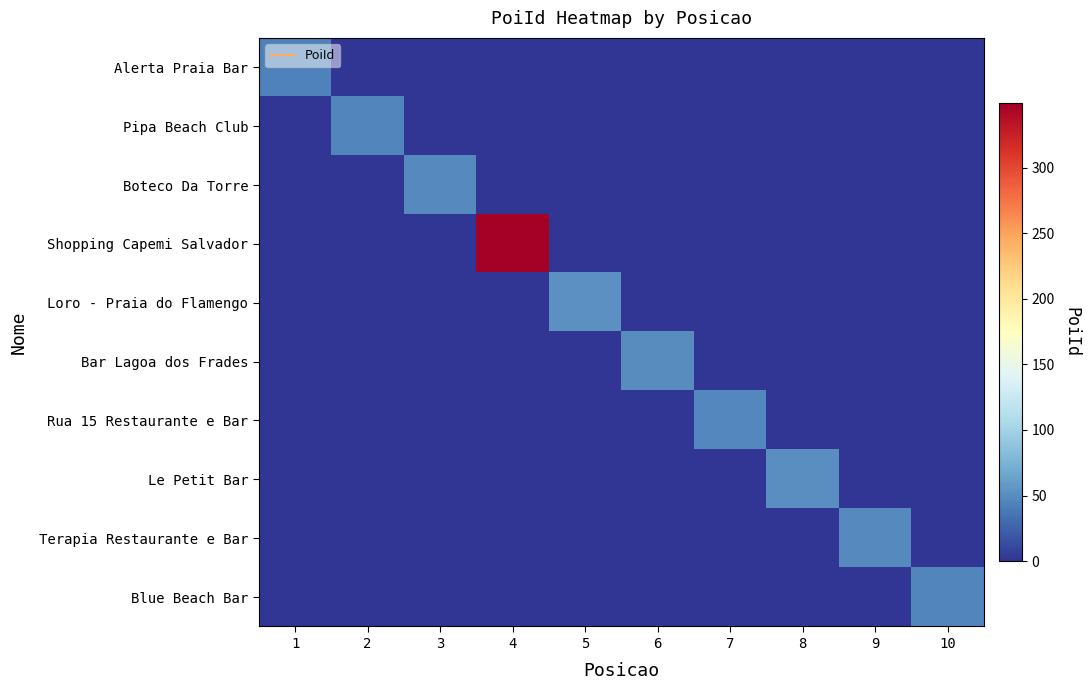

Reading left to right, extract all data points from this chart.

Alerta Praia Bar: 1=43	2=0	3=0	4=0	5=0	6=0	7=0	8=0	9=0	10=0
Pipa Beach Club: 1=0	2=45	3=0	4=0	5=0	6=0	7=0	8=0	9=0	10=0
Boteco Da Torre: 1=0	2=0	3=48	4=0	5=0	6=0	7=0	8=0	9=0	10=0
Shopping Capemi Salvador: 1=0	2=0	3=0	4=349	5=0	6=0	7=0	8=0	9=0	10=0
Loro - Praia do Flamengo: 1=0	2=0	3=0	4=0	5=53	6=0	7=0	8=0	9=0	10=0
Bar Lagoa dos Frades: 1=0	2=0	3=0	4=0	5=0	6=50	7=0	8=0	9=0	10=0
Rua 15 Restaurante e Bar: 1=0	2=0	3=0	4=0	5=0	6=0	7=47	8=0	9=0	10=0
Le Petit Bar: 1=0	2=0	3=0	4=0	5=0	6=0	7=0	8=51	9=0	10=0
Terapia Restaurante e Bar: 1=0	2=0	3=0	4=0	5=0	6=0	7=0	8=0	9=49	10=0
Blue Beach Bar: 1=0	2=0	3=0	4=0	5=0	6=0	7=0	8=0	9=0	10=46